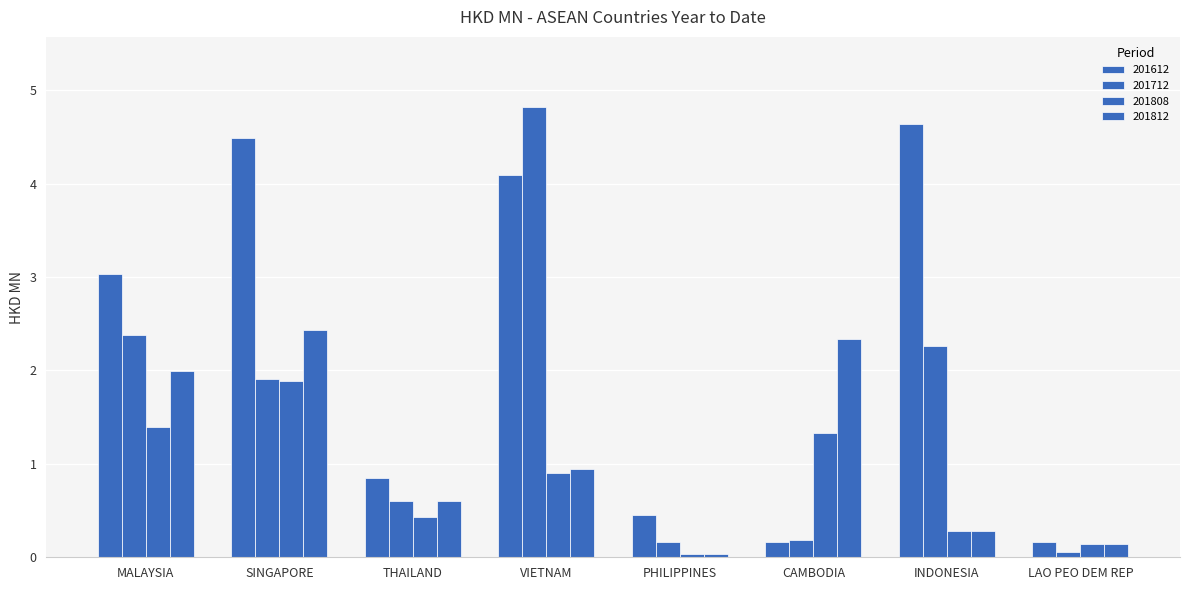

Is the value of 201712 at SINGAPORE greater than the value of 201808 at MALAYSIA?

Yes